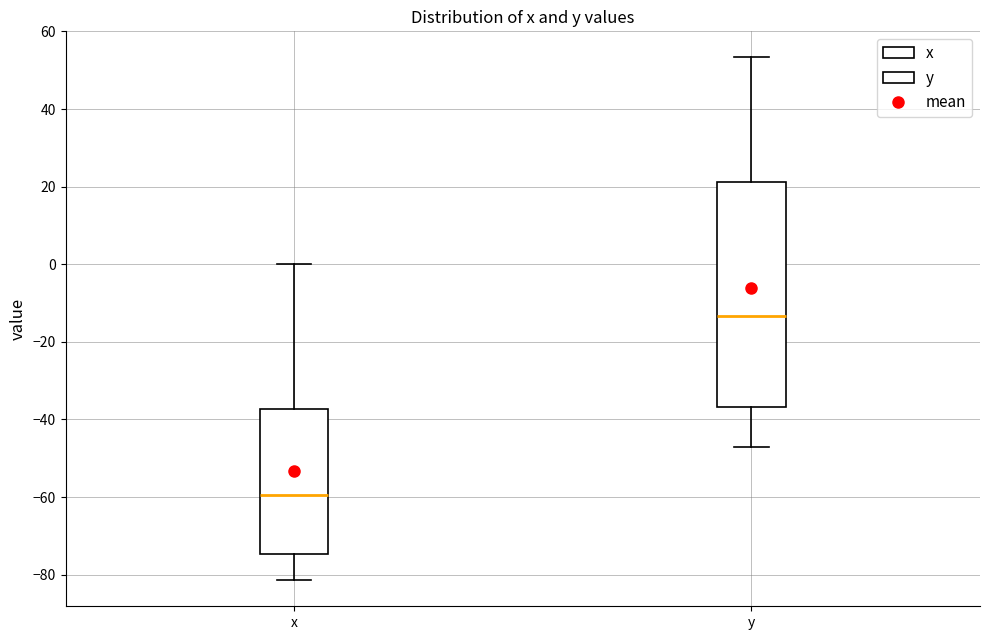

Reading left to right, transcribe this box plot: for each box, give where its median line is, the range the box spans, and where its two whiskers end, as read against the y-axis. The values are not printed on the chart, so give them approximately, as read against the axis.

x: median -60, box -74 to -38, whiskers -82 to 0
y: median -14, box -36 to 22, whiskers -46 to 54